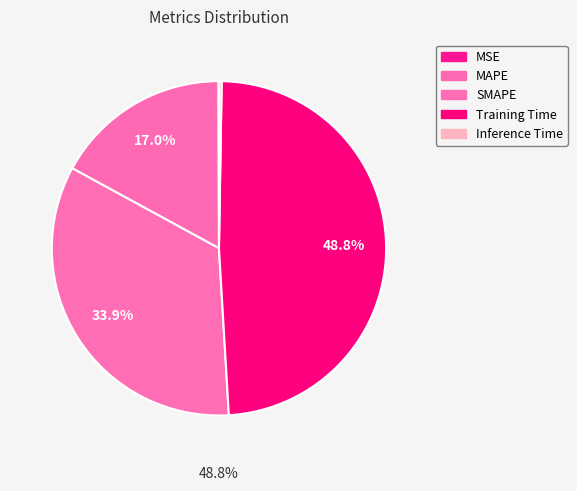

Rank the categories by value from highest to lowest.

Training Time, SMAPE, MAPE, Inference Time, MSE